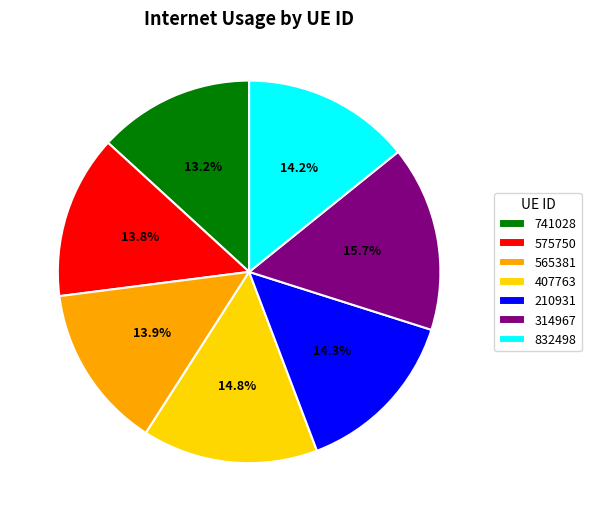

What portion of the pie excludes 210931?

85.7%